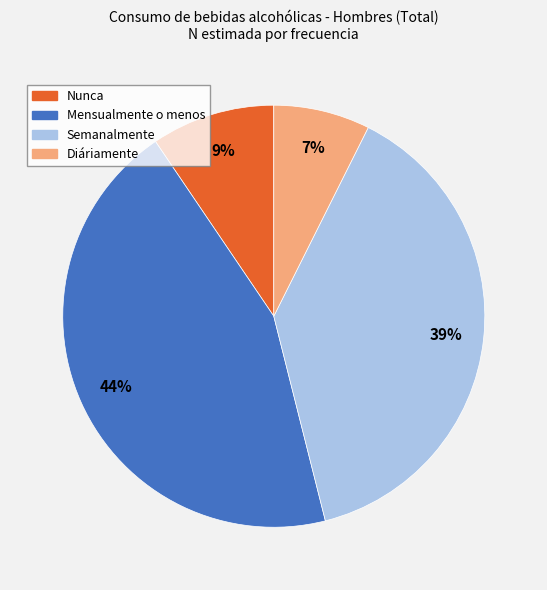

Count the number of slices in the pie.

4